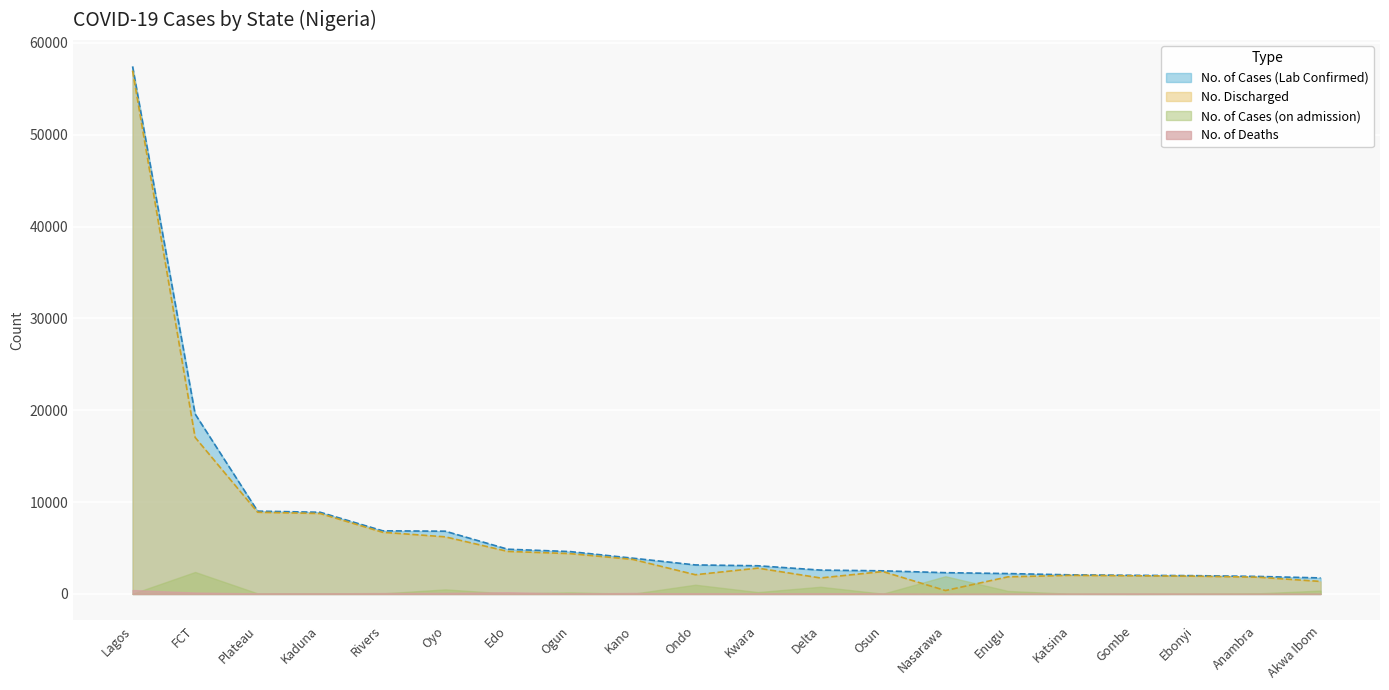

What is the spread (max minus min) of values at Akwa Ibom?

1733